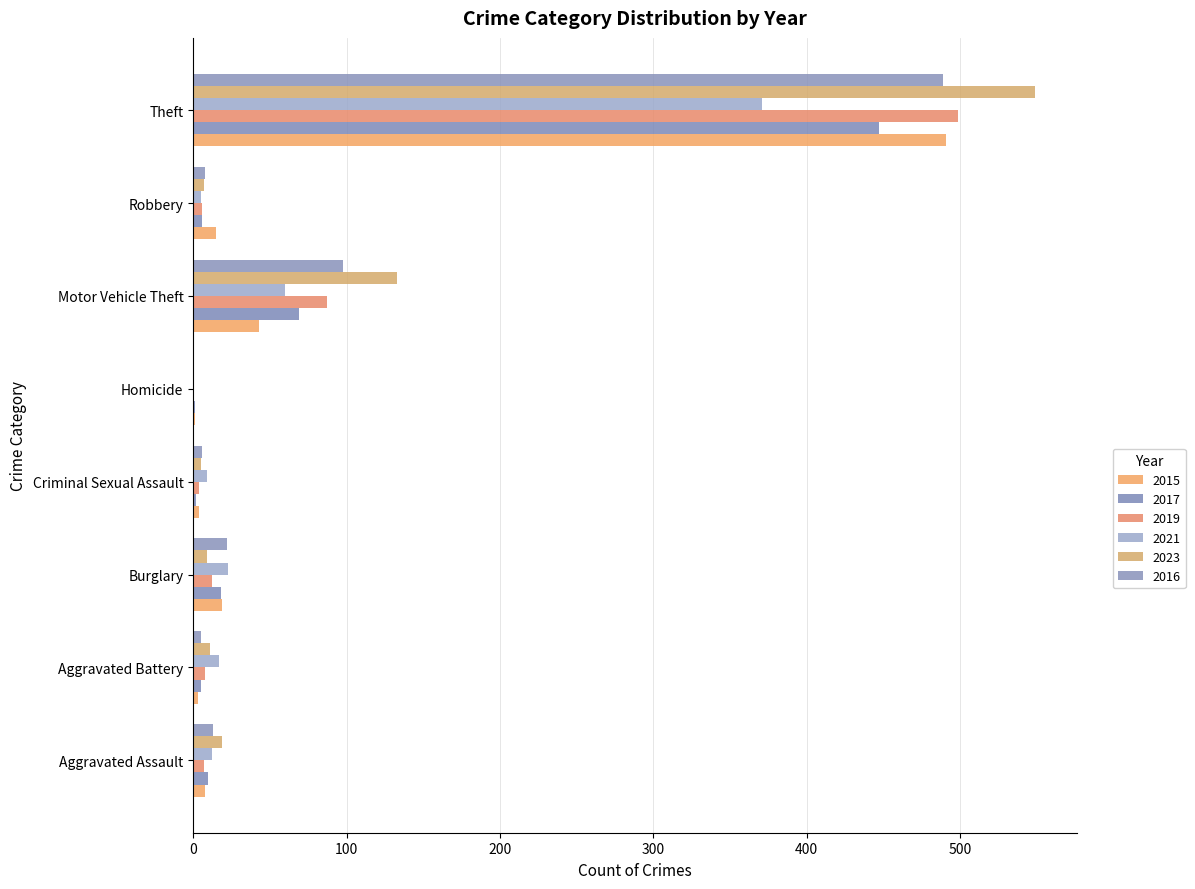

List the labels in order of 2021 value, largest first.

Theft, Motor Vehicle Theft, Burglary, Aggravated Battery, Aggravated Assault, Criminal Sexual Assault, Robbery, Homicide